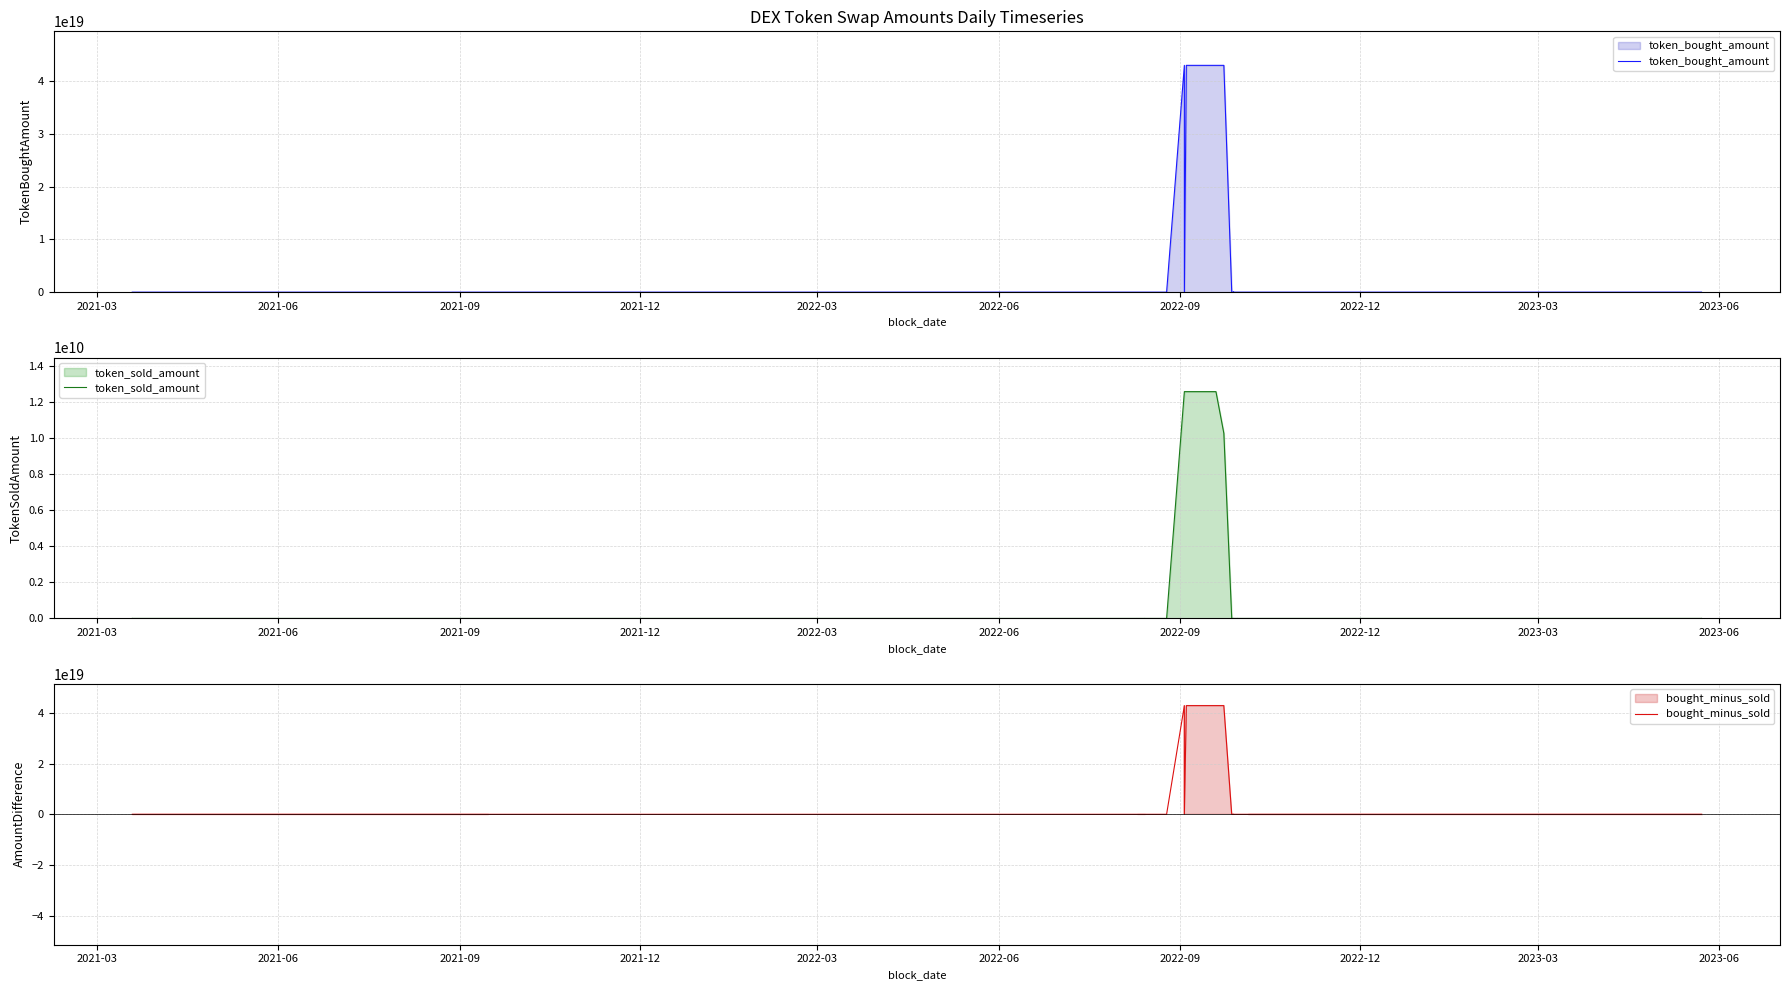

How many distinct data groups are displayed?

3